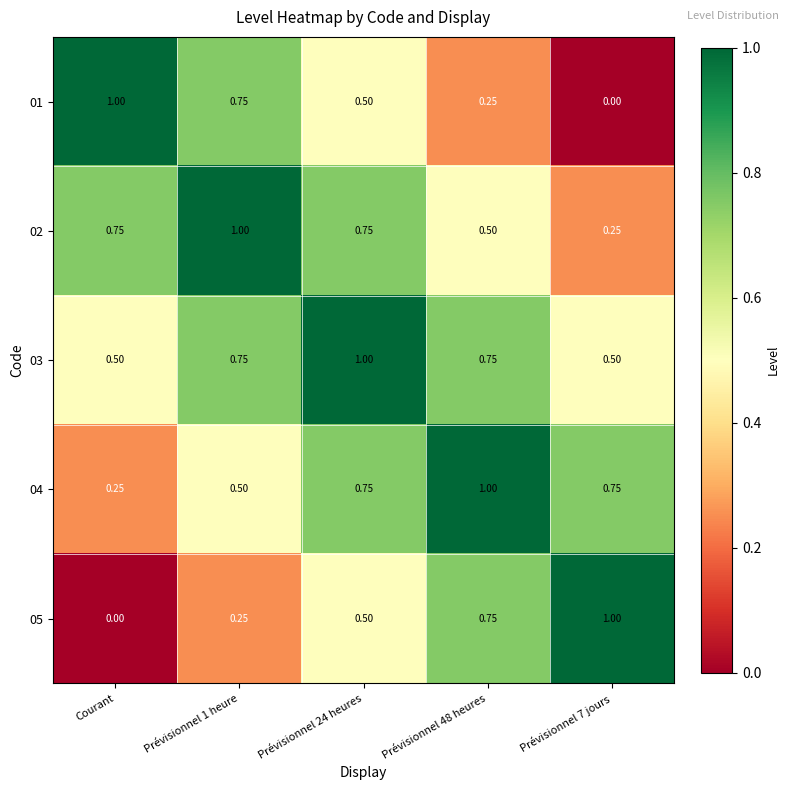

Which category has the lowest value in the 04 series?

Courant